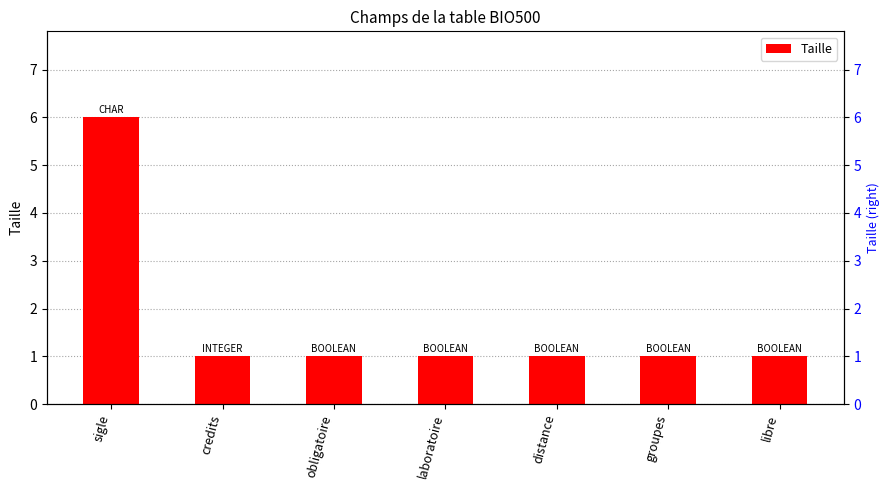

What is the minimum value shown in the chart?

1